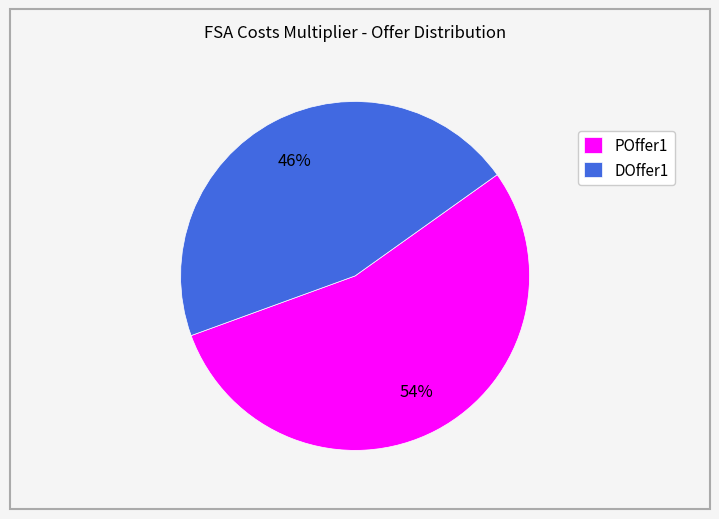

Is the sum of POffer1 and DOffer1 greater than half?

Yes